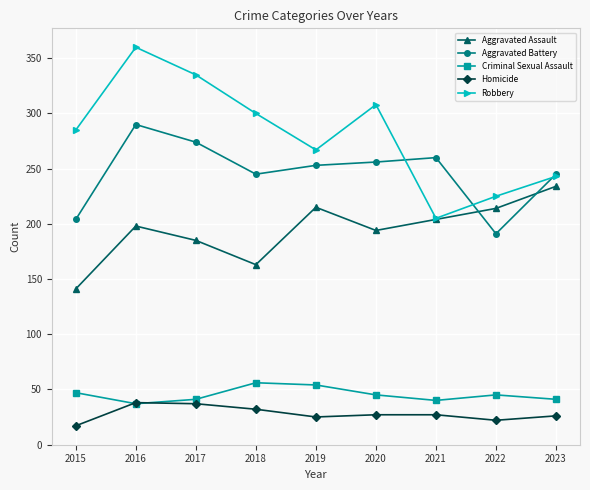

Count the number of data series in this chart.

5